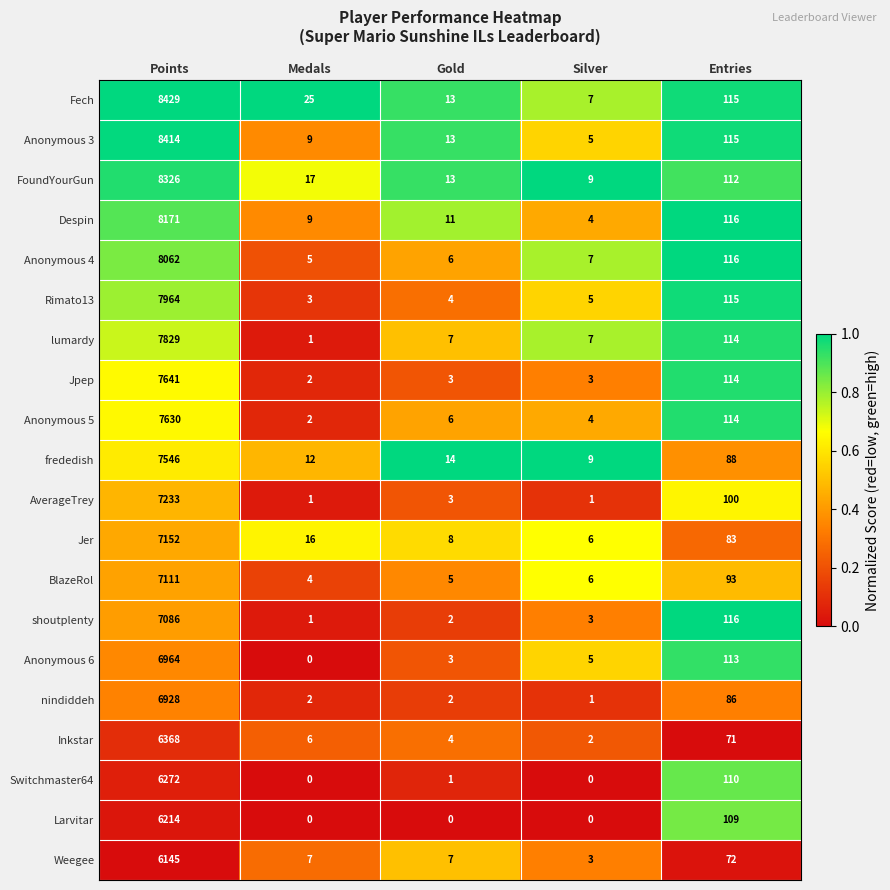

What is the difference between the second highest and minimum values in the lumardy series?

113